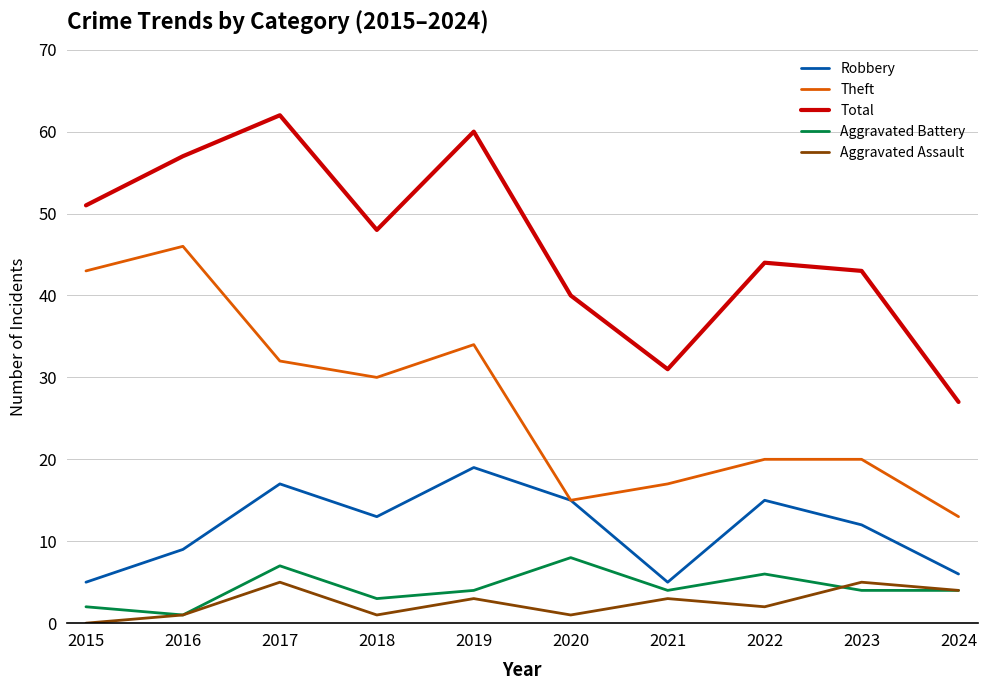

What is the total value across all series at 2015?

101